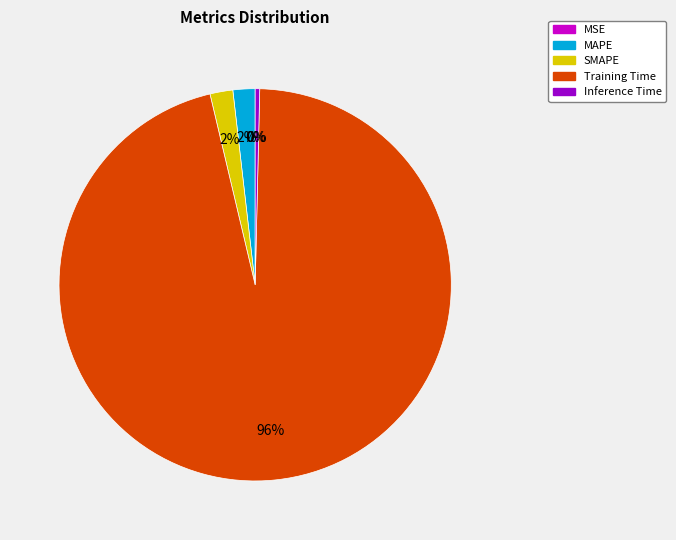

To the nearest percent, what is the combined percentage of Inference Time and SMAPE?

2%